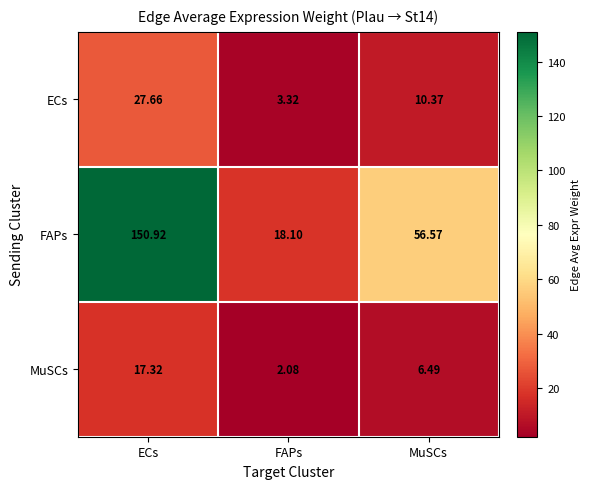

At which category is the sum across all series the highest?

ECs